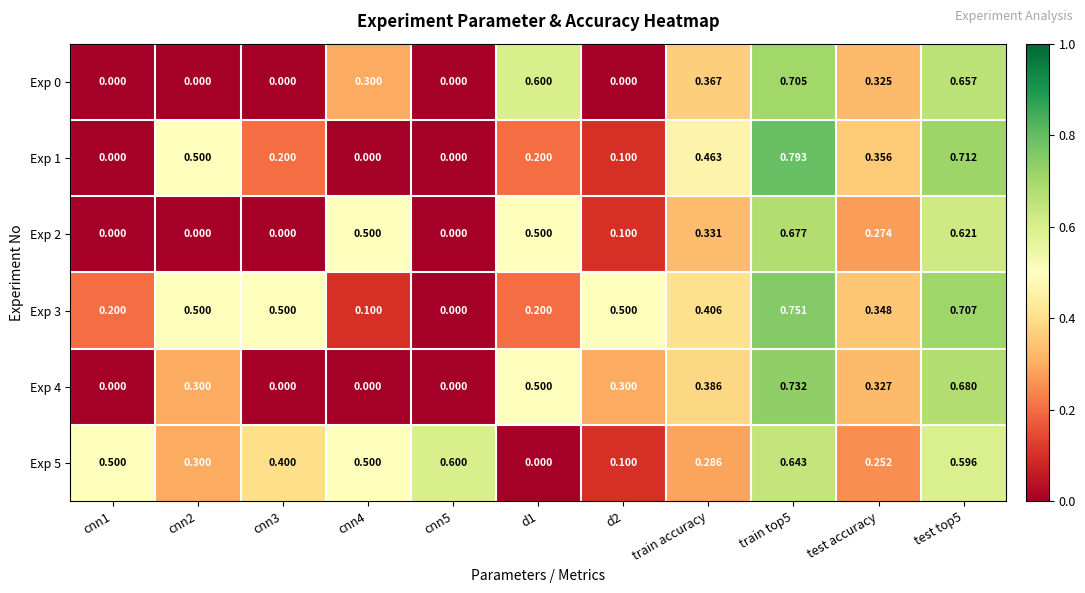

Is the value of Exp 2 at train accuracy greater than the value of Exp 4 at cnn5?

Yes